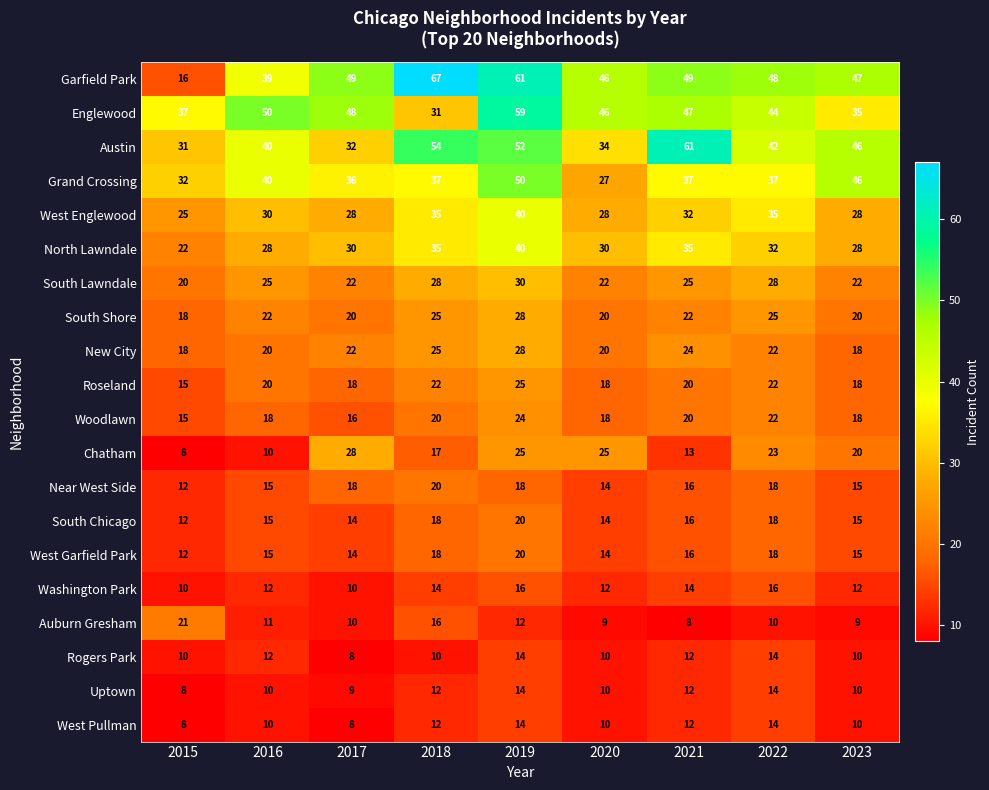

What is the sum of all Austin values?

392